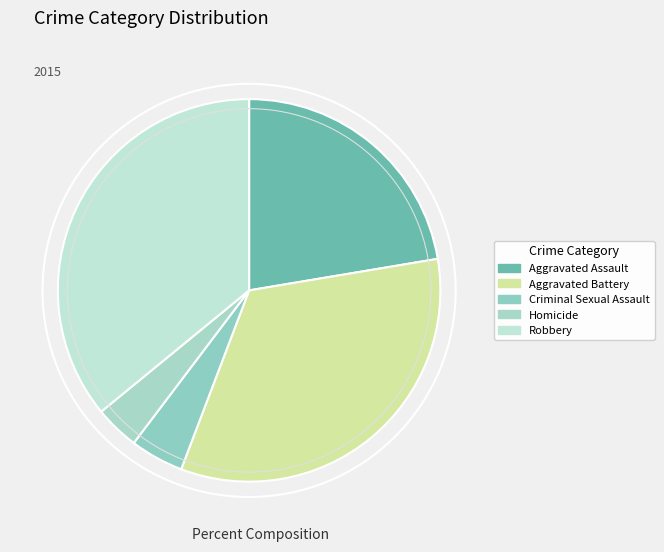

Does any single category account for the majority?

No